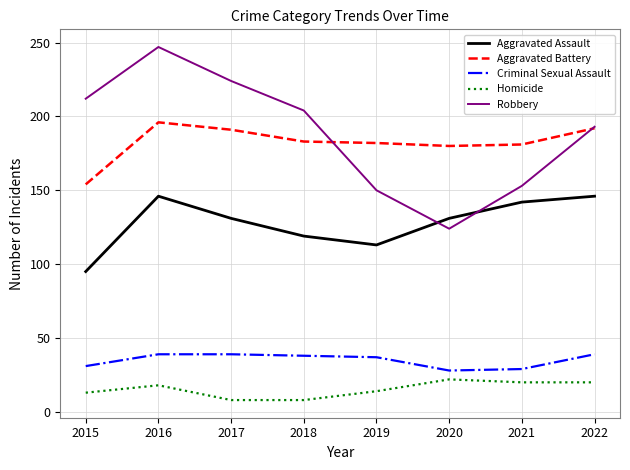

True or false: Criminal Sexual Assault has more than 2 interior local peaks.

False